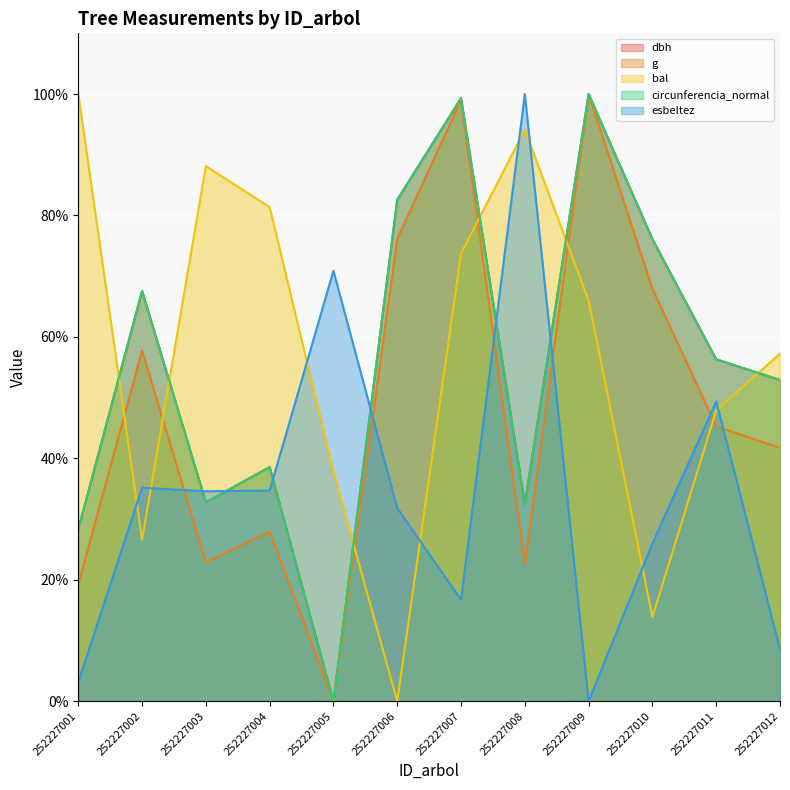

The bal series shows 94.1 at 252227008. True or false?

True